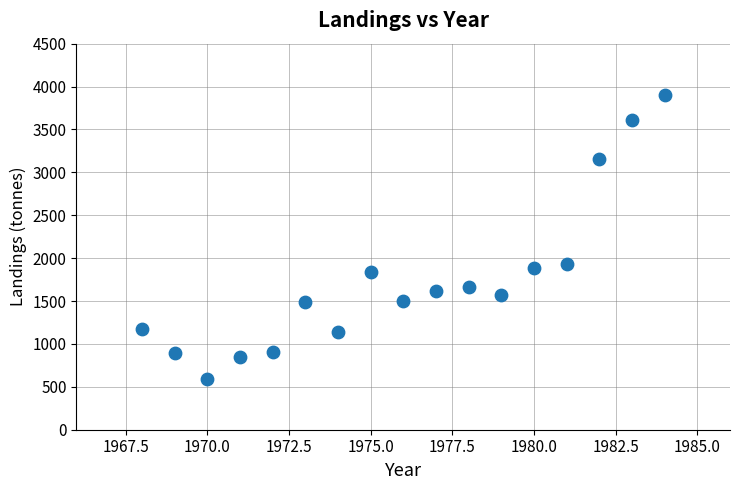

What Y value in the scatter plot is closest to 2250?

1933